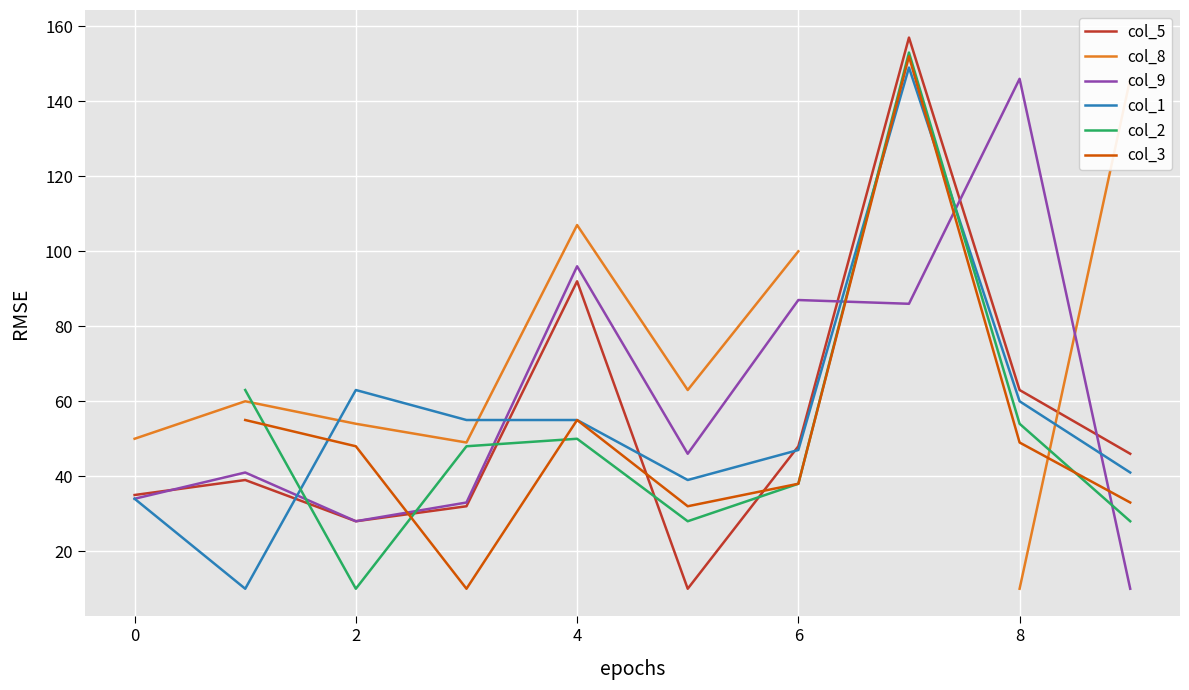

The value of col_5 at 2 is 14. True or false?

False